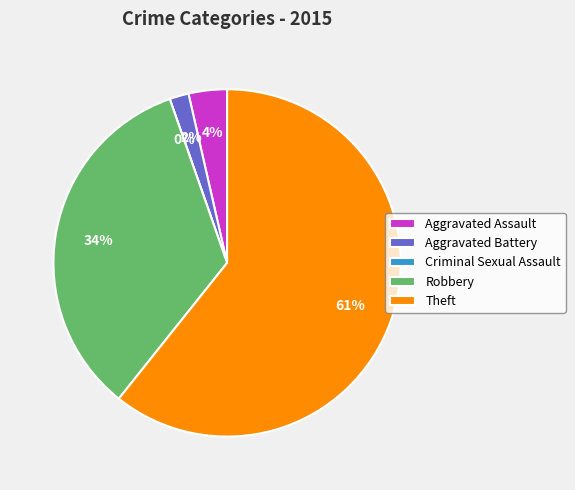

How many slices are in this pie chart?

5